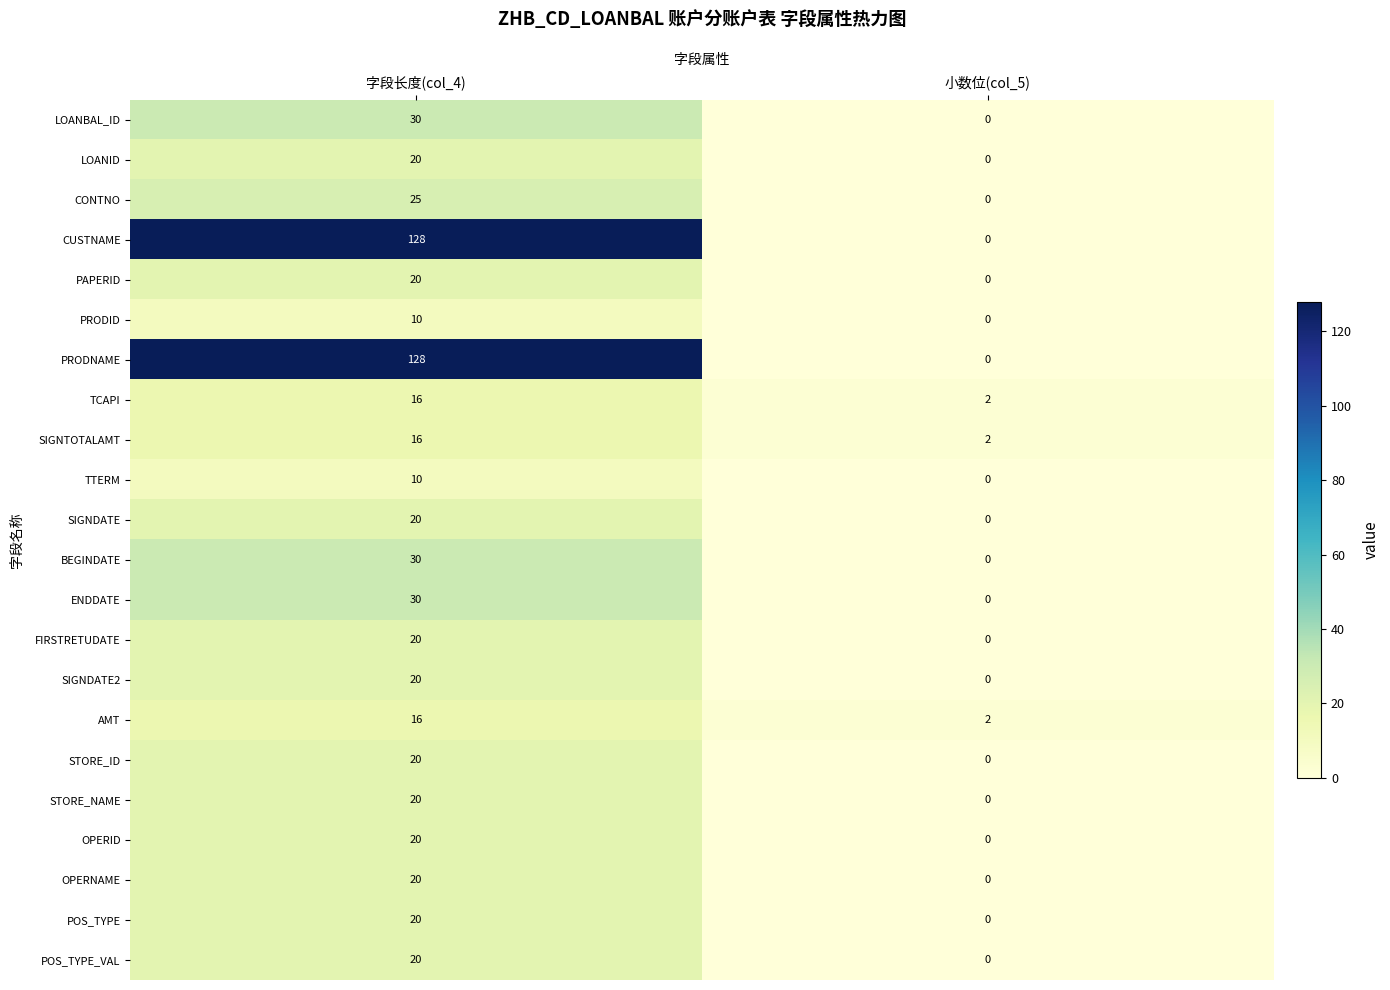

True or false: POS_TYPE has a value of 0 at 小数位(col_5).

True